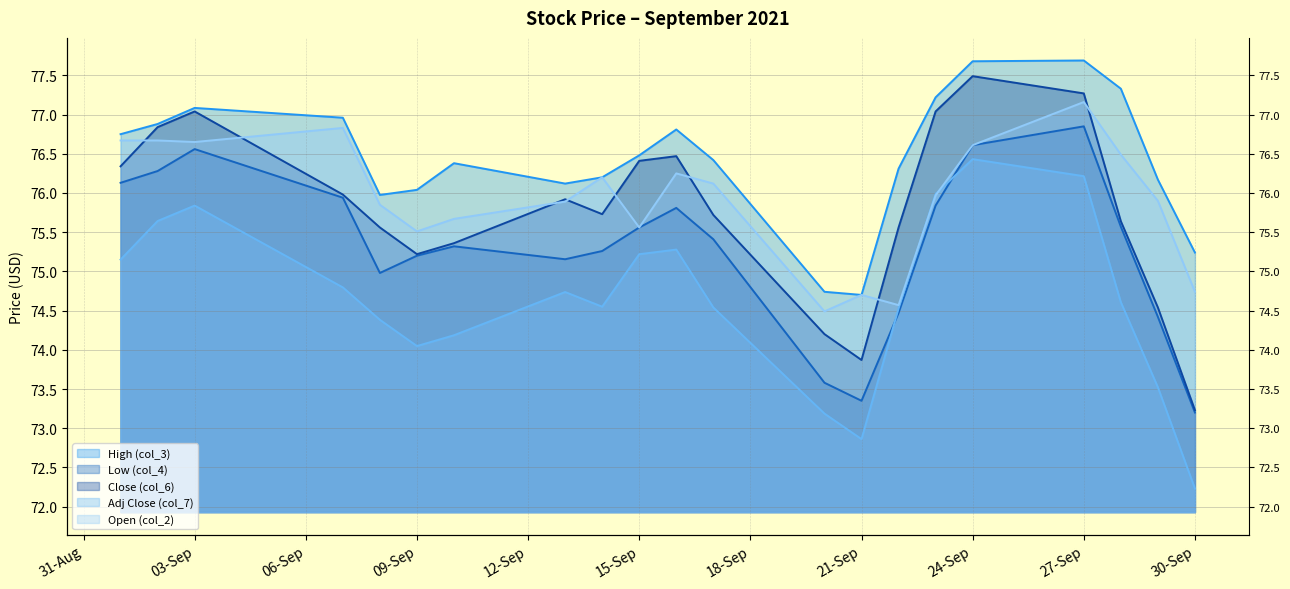

At which category does Open (col_2) reach its first local valley?

2021-09-03